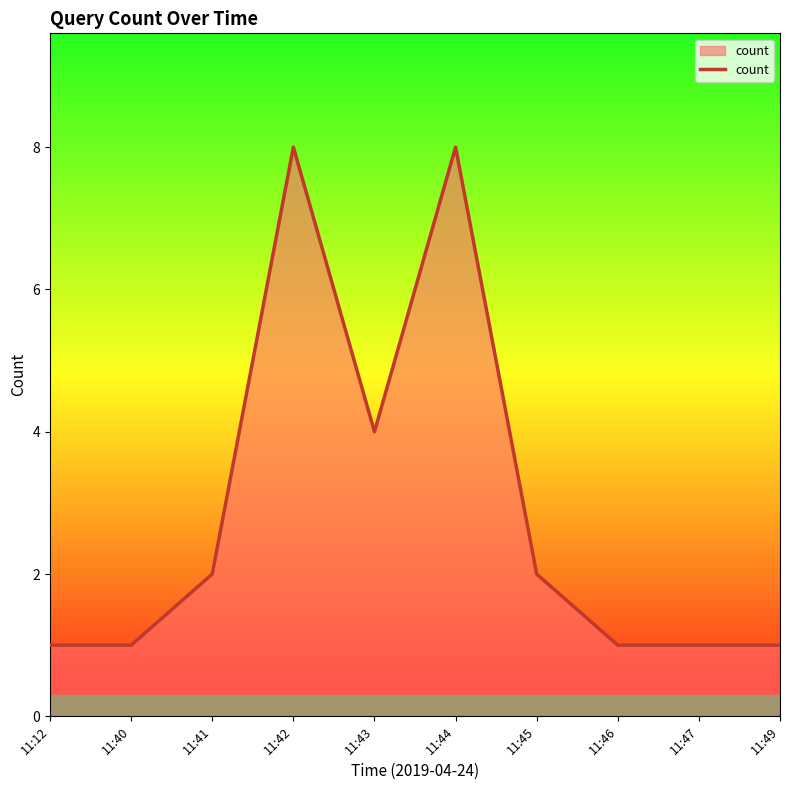

How many categories are shown in the chart?

10